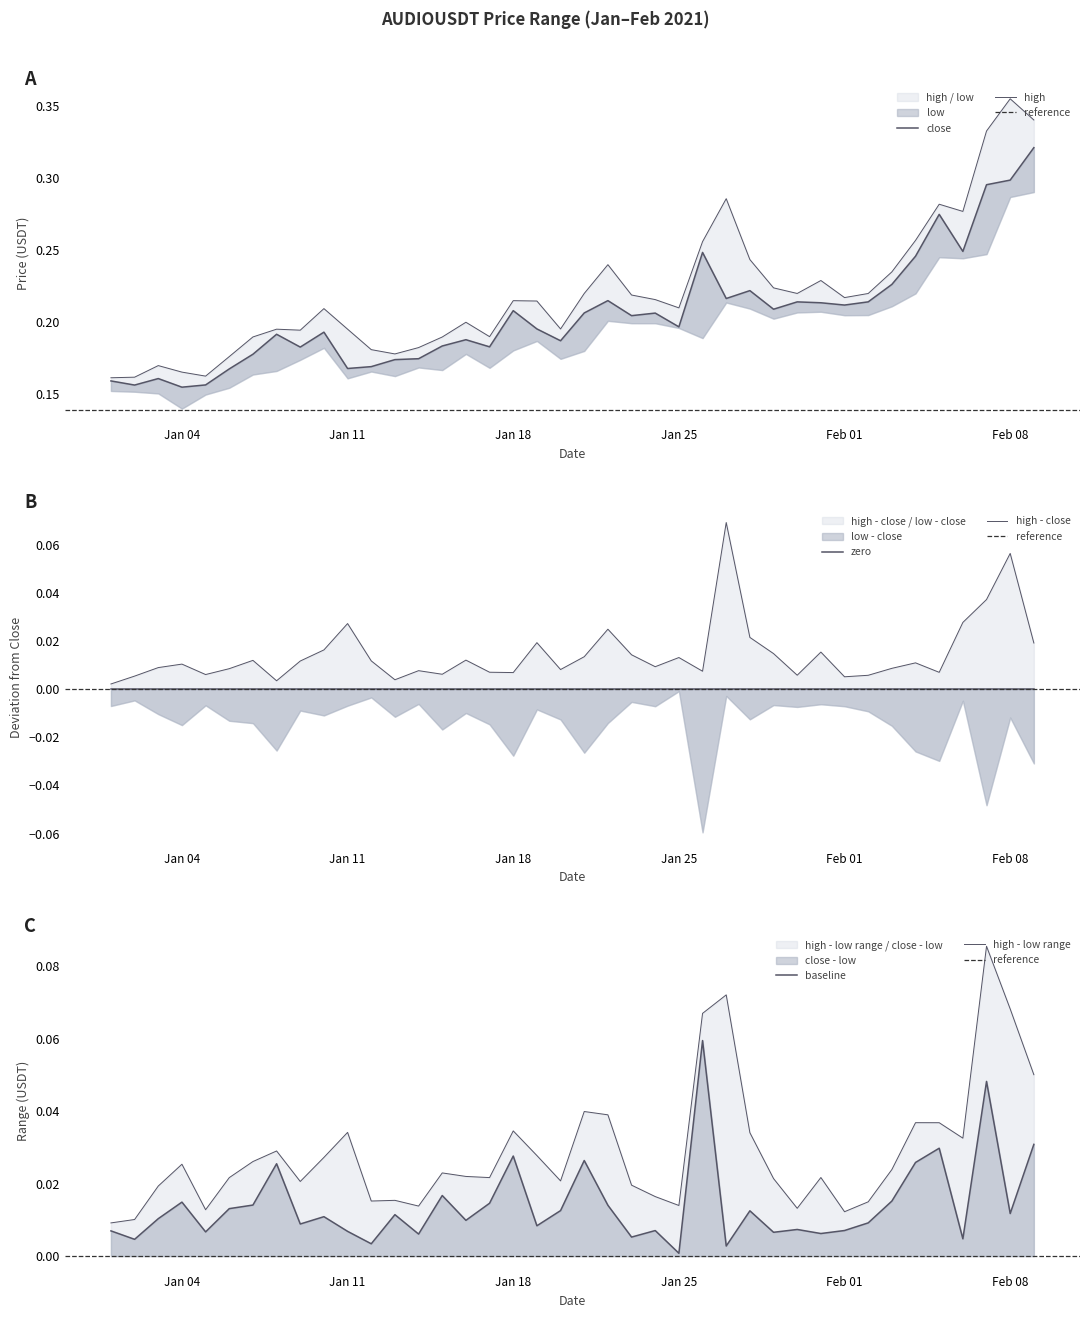

How many categories are shown in the chart?

40